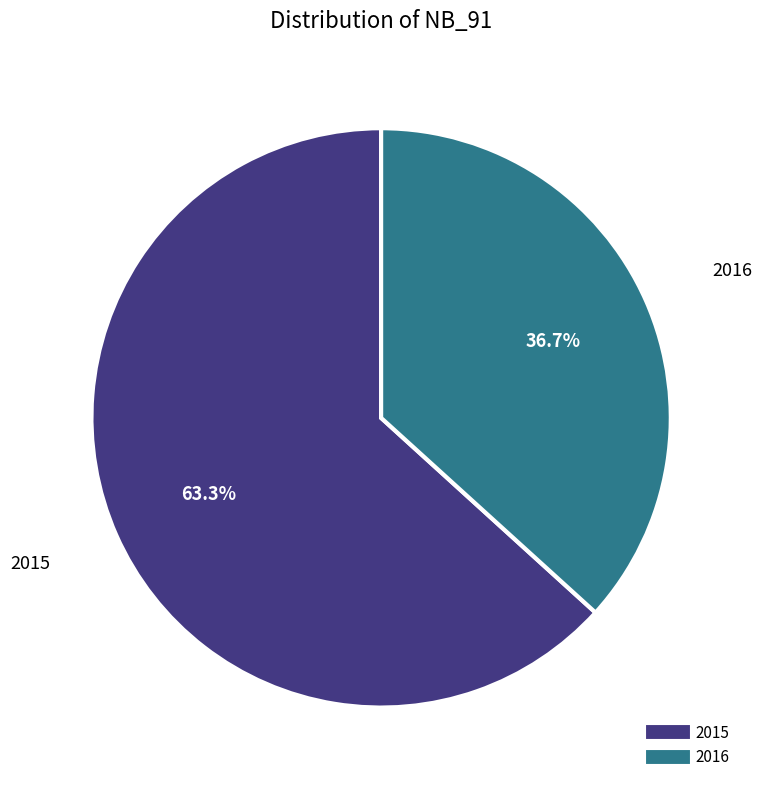

Approximately how many times larger is the value at 2015 compared to 2016?

1.7